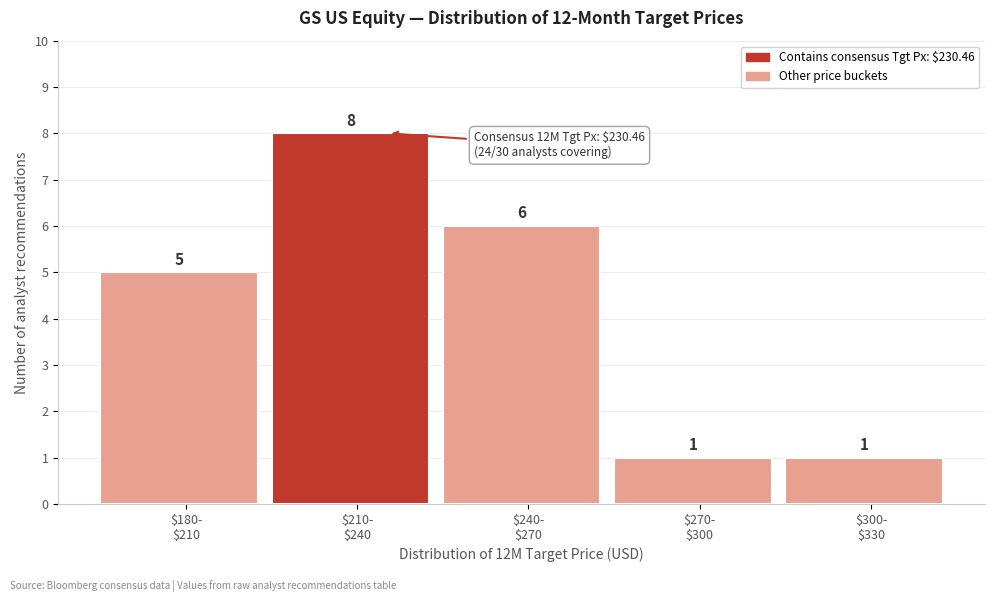

Reading left to right, what are all the values shown in this chart?

5	8	6	1	1